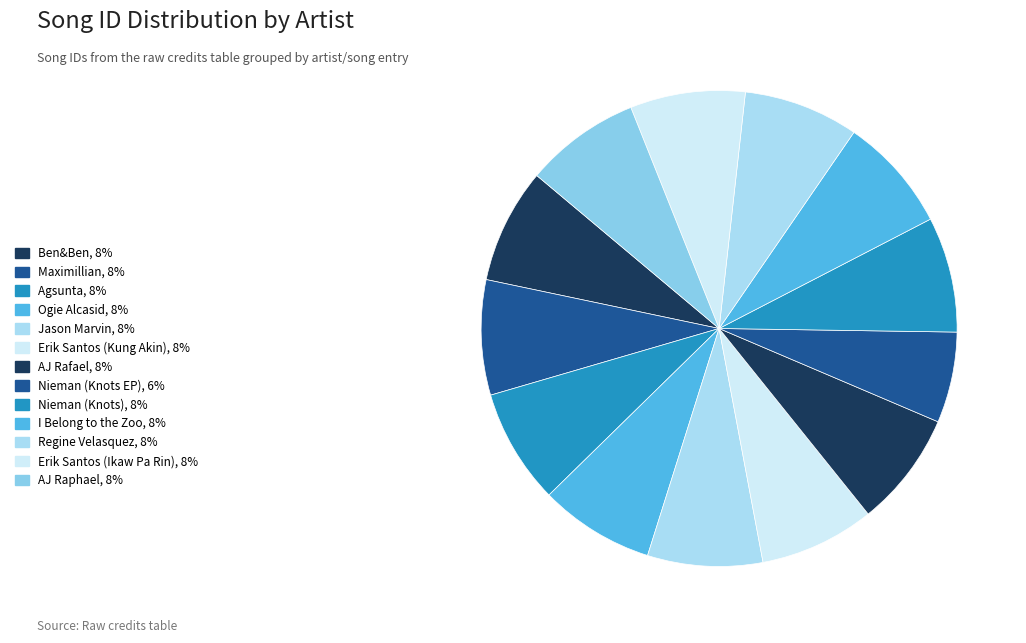

To the nearest percent, what portion does Ogie Alcasid represent?

8%